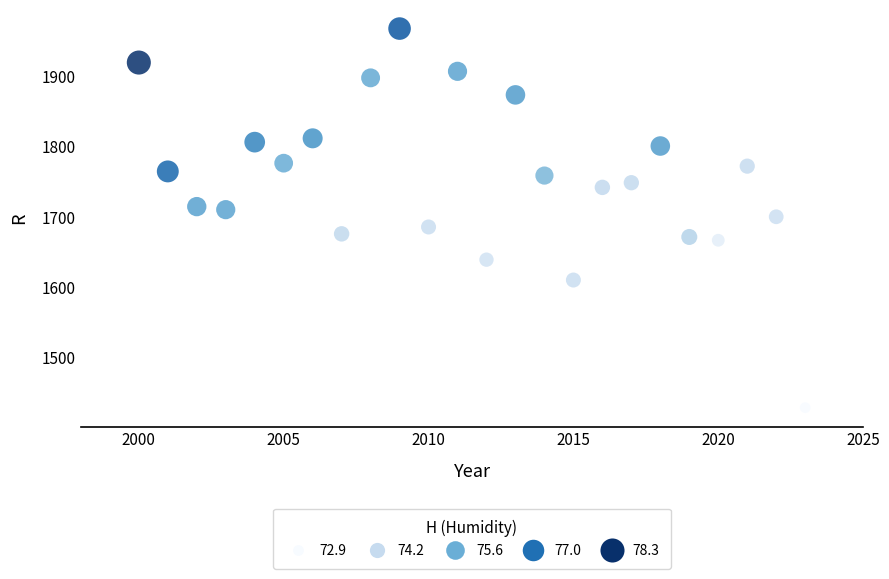

What is the range of X values (max minus min)?

23.0